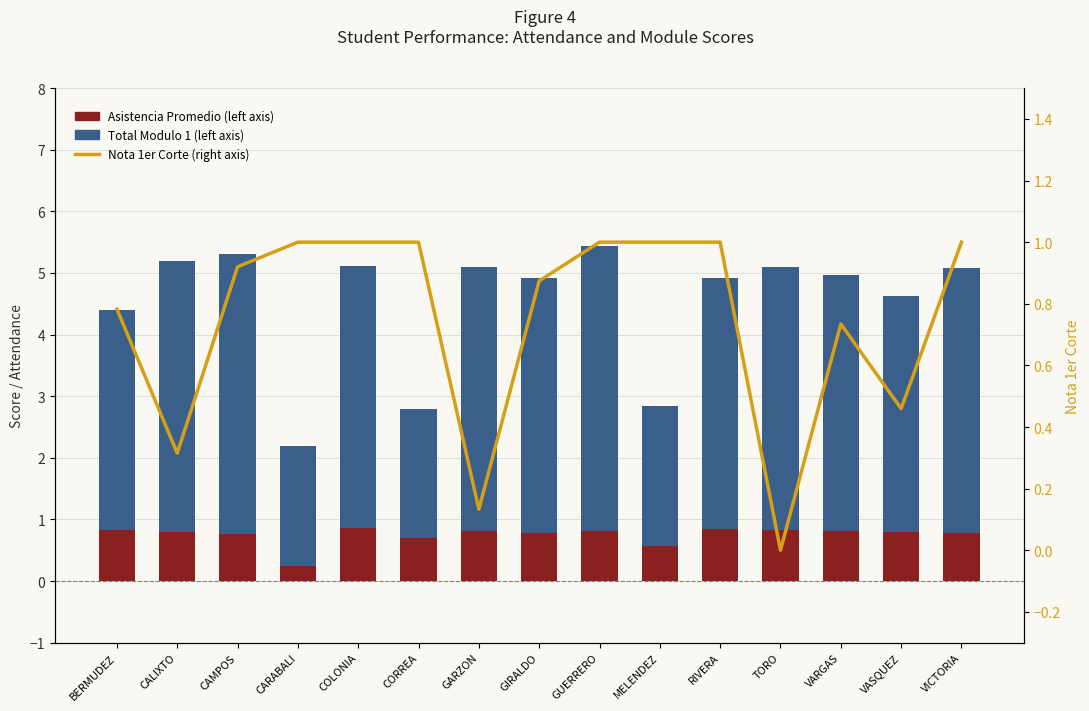

How many series are shown in this chart?

3